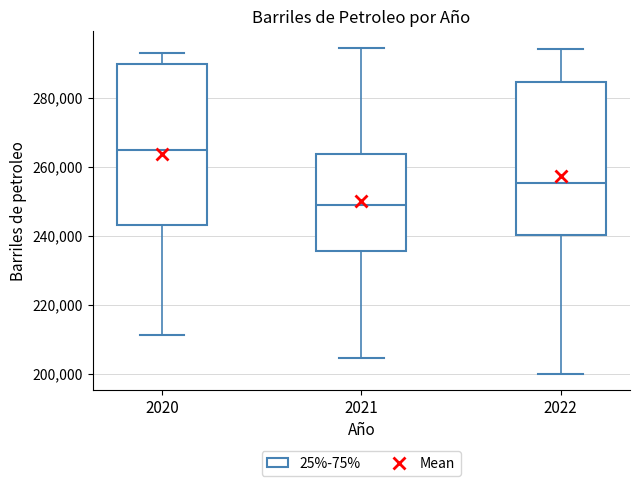

Where is the lower edge of the box at x = 2022 on the y-axis? The values are not printed on the chart, so give them approximately, as read against the axis.

240000